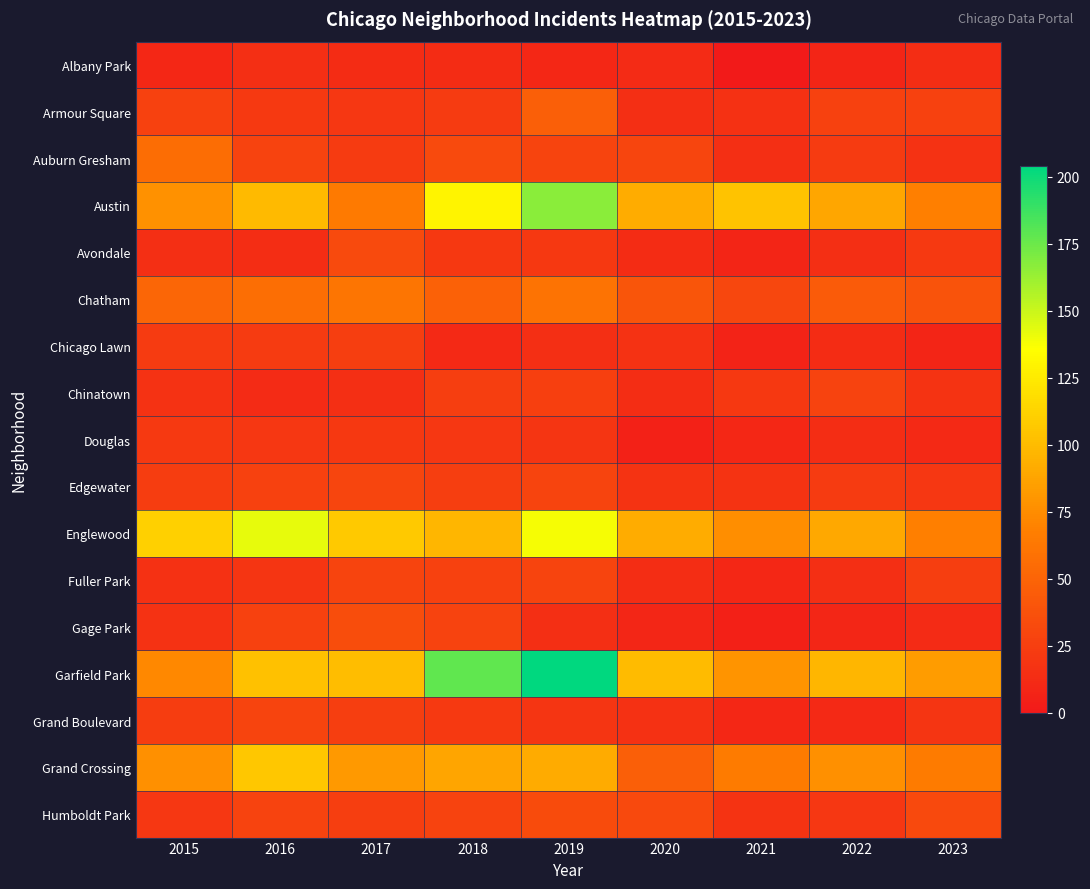

Reading left to right, list all the values displayed in this chart.

Albany Park: 2015=10	2016=15	2017=13	2018=13	2019=10	2020=12	2021=1	2022=8	2023=14
Armour Square: 2015=27	2016=22	2017=20	2018=23	2019=47	2020=15	2021=16	2022=27	2023=27
Auburn Gresham: 2015=56	2016=28	2017=23	2018=33	2019=29	2020=30	2021=15	2022=23	2023=17
Austin: 2015=78	2016=99	2017=65	2018=130	2019=167	2020=92	2021=104	2022=89	2023=68
Avondale: 2015=15	2016=14	2017=33	2018=21	2019=21	2020=13	2021=8	2022=15	2023=22
Chatham: 2015=51	2016=57	2017=62	2018=48	2019=60	2020=40	2021=31	2022=44	2023=39
Chicago Lawn: 2015=23	2016=23	2017=25	2018=11	2019=15	2020=17	2021=7	2022=13	2023=8
Chinatown: 2015=17	2016=12	2017=15	2018=25	2019=26	2020=14	2021=21	2022=28	2023=18
Douglas: 2015=22	2016=20	2017=21	2018=20	2019=19	2020=6	2021=10	2022=14	2023=11
Edgewater: 2015=24	2016=27	2017=30	2018=25	2019=29	2020=18	2021=18	2022=23	2023=20
Englewood: 2015=111	2016=142	2017=107	2018=98	2019=138	2020=92	2021=76	2022=90	2023=68
Fuller Park: 2015=16	2016=19	2017=29	2018=27	2019=29	2020=14	2021=10	2022=15	2023=25
Gage Park: 2015=17	2016=27	2017=35	2018=28	2019=15	2020=9	2021=5	2022=9	2023=12
Garfield Park: 2015=73	2016=103	2017=101	2018=178	2019=204	2020=100	2021=79	2022=98	2023=83
Grand Boulevard: 2015=24	2016=29	2017=25	2018=22	2019=19	2020=16	2021=10	2022=11	2023=19
Grand Crossing: 2015=77	2016=106	2017=82	2018=88	2019=91	2020=47	2021=66	2022=77	2023=66
Humboldt Park: 2015=20	2016=28	2017=25	2018=28	2019=34	2020=32	2021=18	2022=20	2023=32